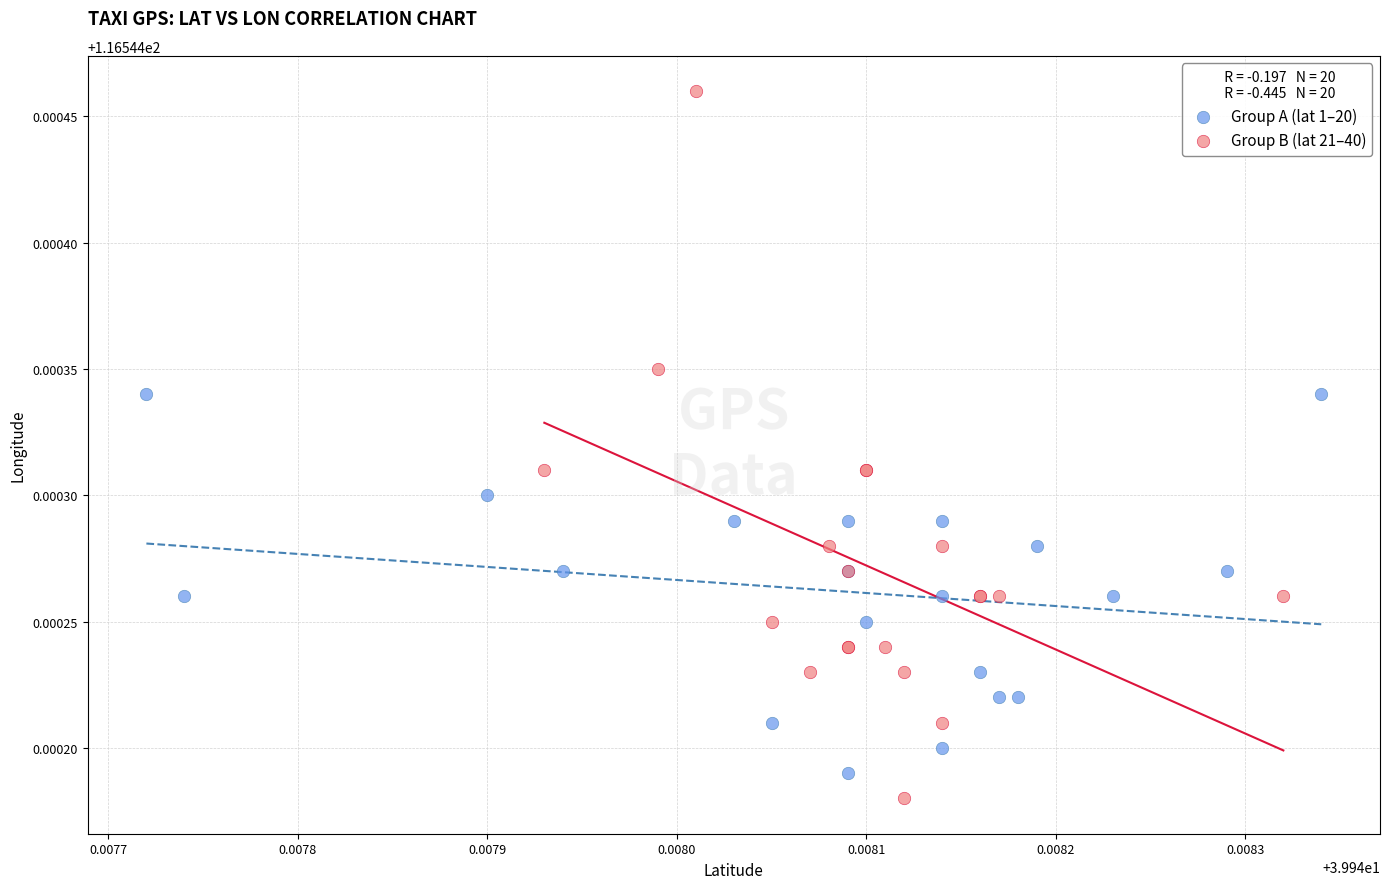

Which series has the widest spread of Y values?

Group B (lat 21–40)